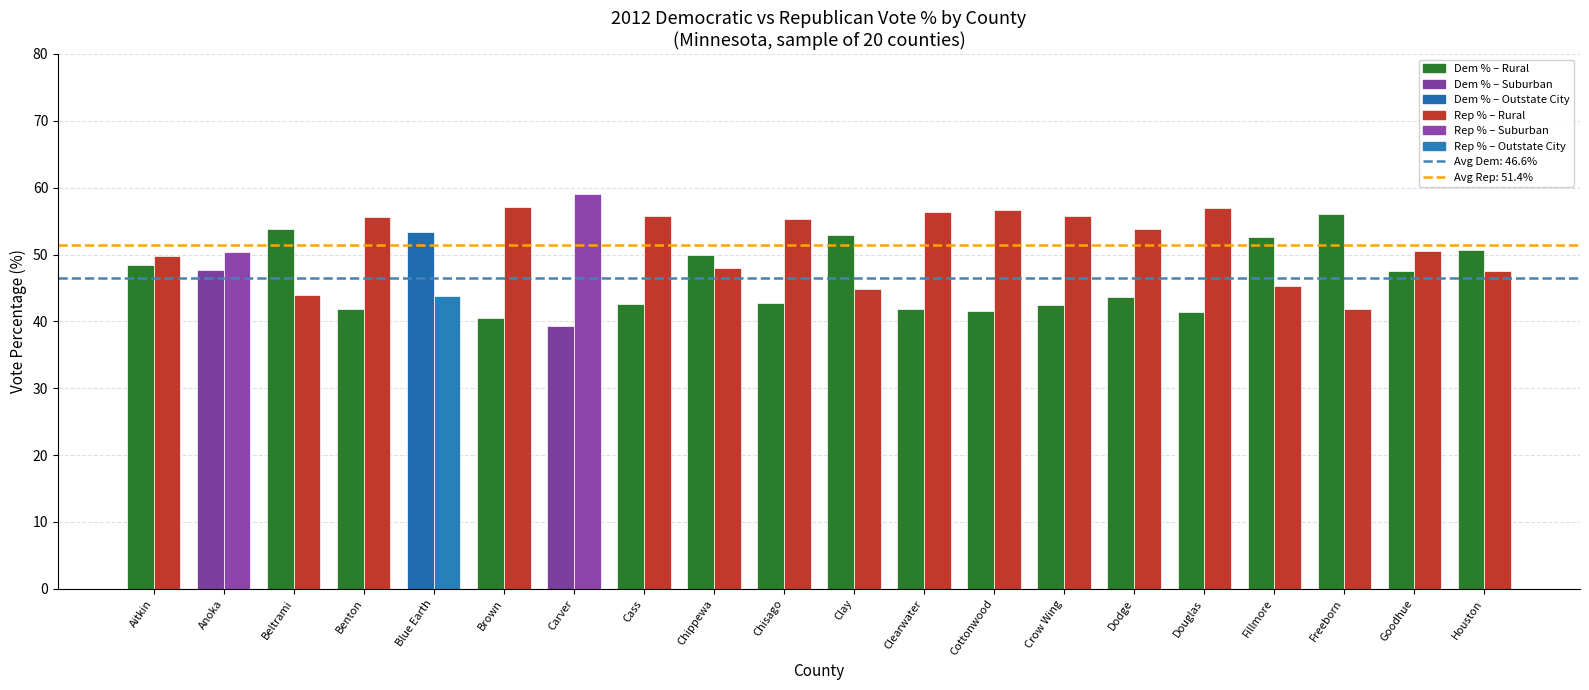

How many series are shown in this chart?

2